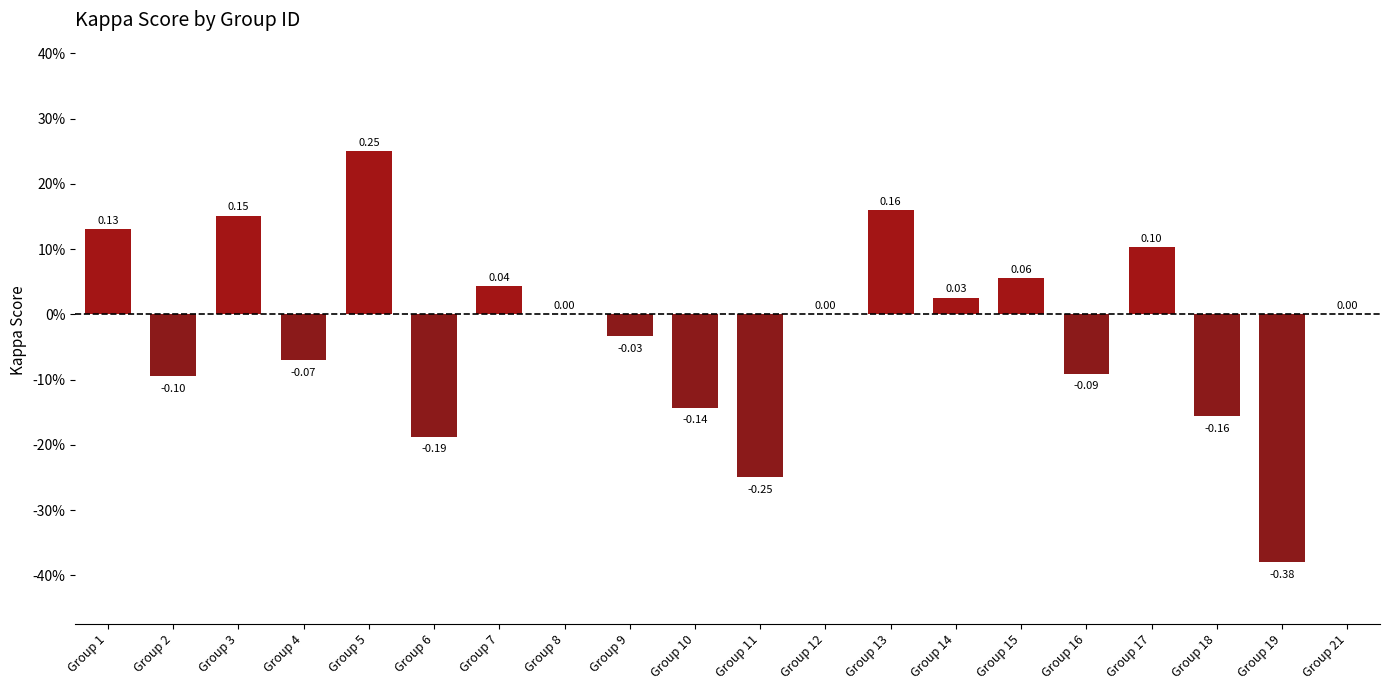

The chart shows a value of -0.2 at Group 8. True or false?

False